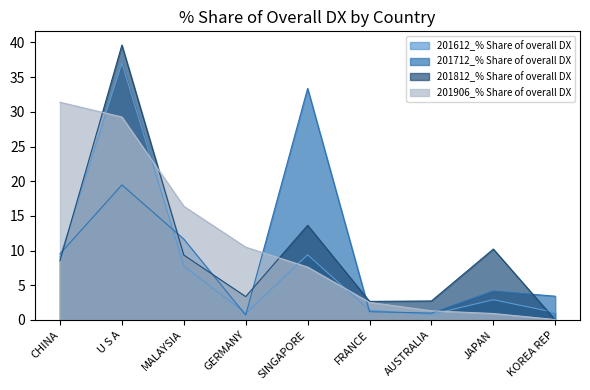

How many distinct data groups are displayed?

4